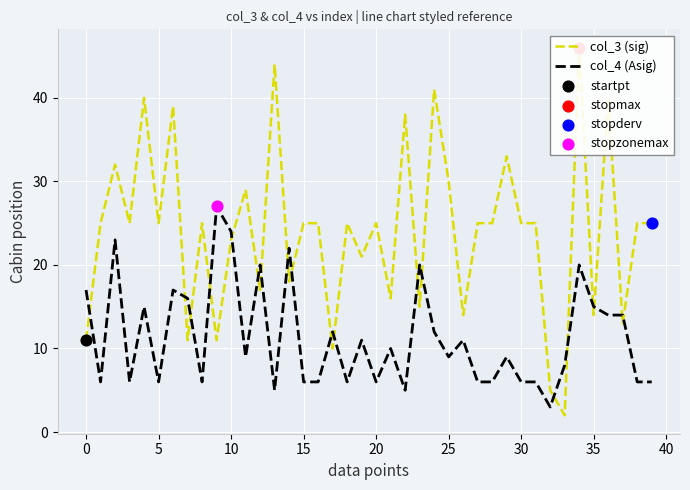

At how many categories does at least one series exceed 2?

40